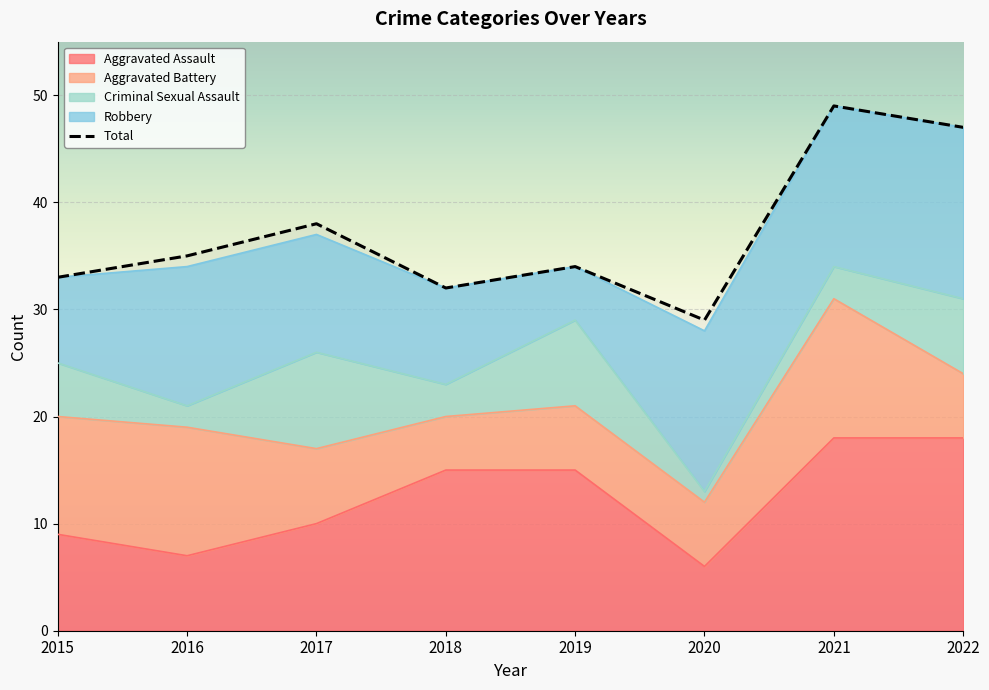

What are all the series names shown in the legend?

Aggravated Assault, Aggravated Battery, Criminal Sexual Assault, Robbery, Total